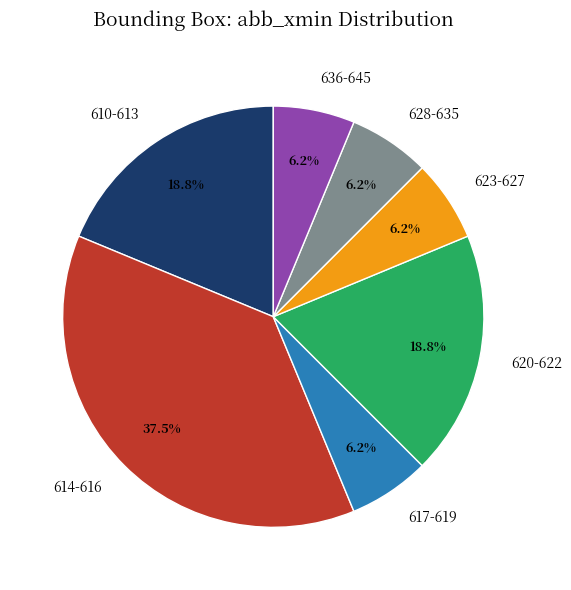

Is there any slice that represents more than half of the pie?

No